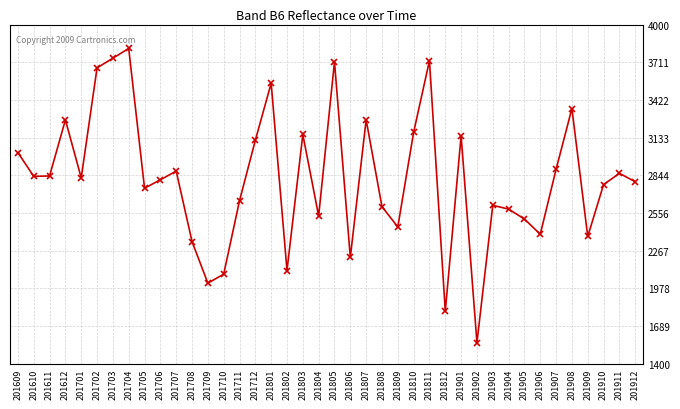

True or false: the data shows 2336 at 201708.

True